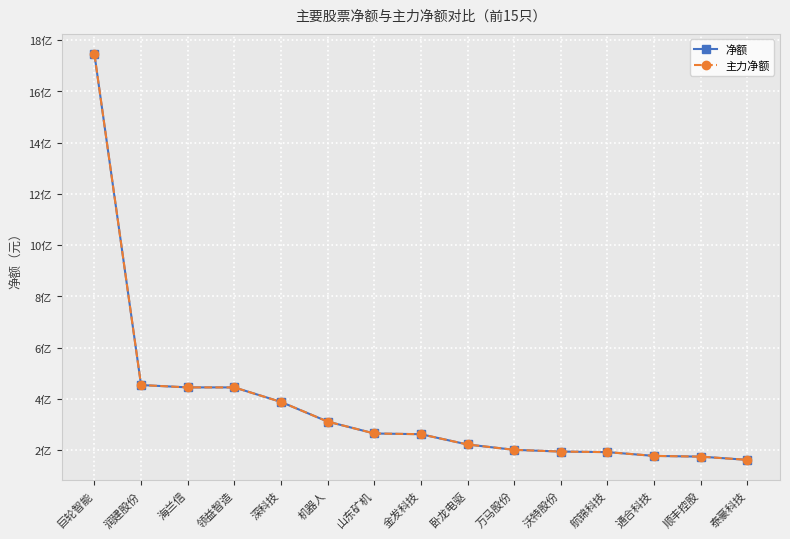

What value does the 主力净额 series have at 金发科技, to the nearest 10?

262283530